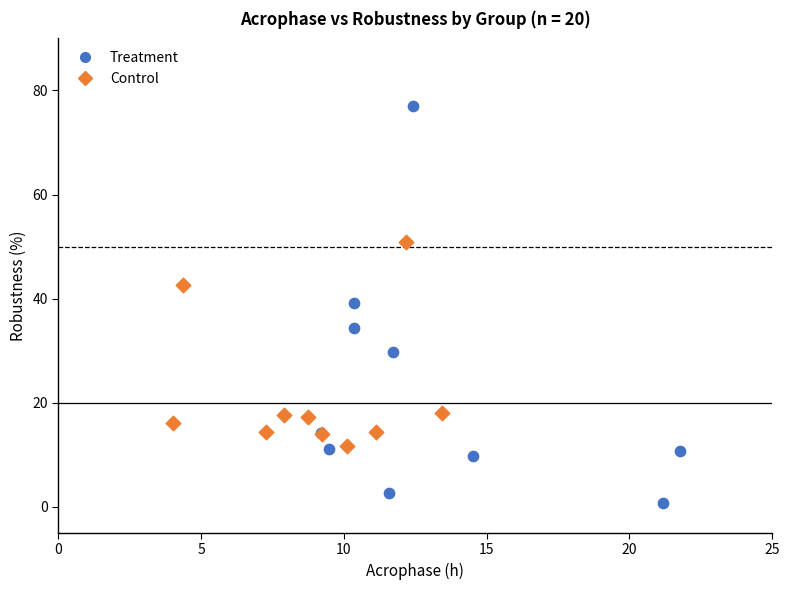

Which series reaches the maximum Y coordinate?

Treatment